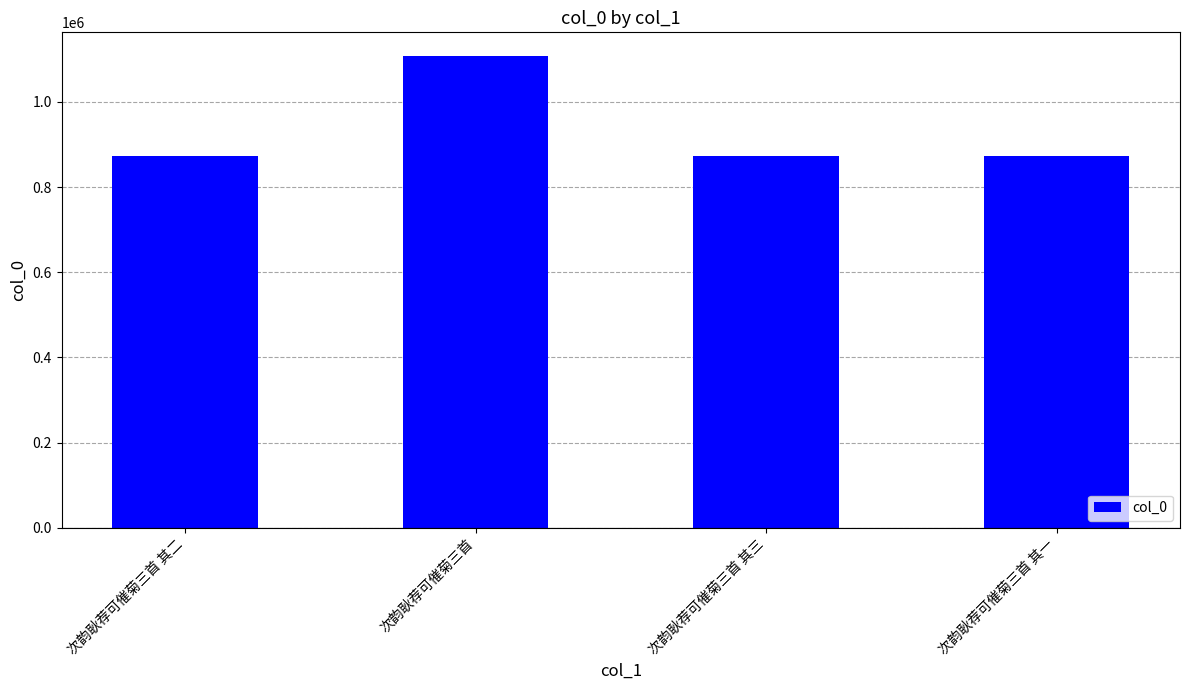

Are the bars horizontal?

No